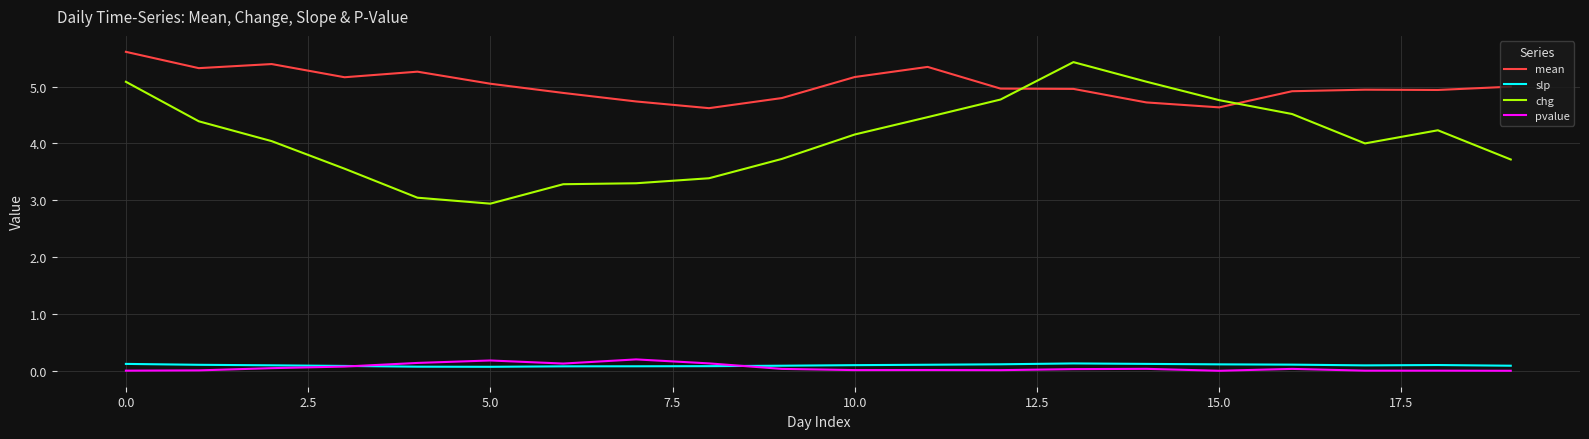

True or false: mean and pvalue intersect in this chart.

False